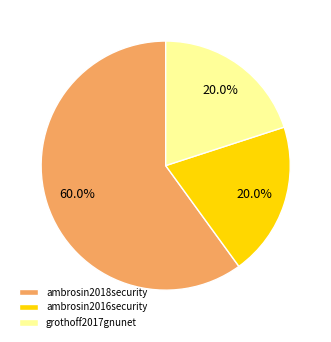

The grothoff2017gnunet slice represents 20% of the pie. True or false?

True